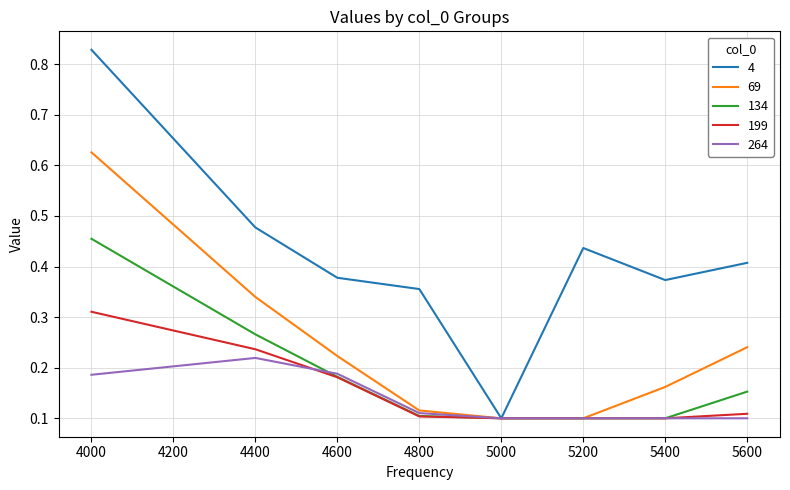

Which series has the widest spread of values?

4